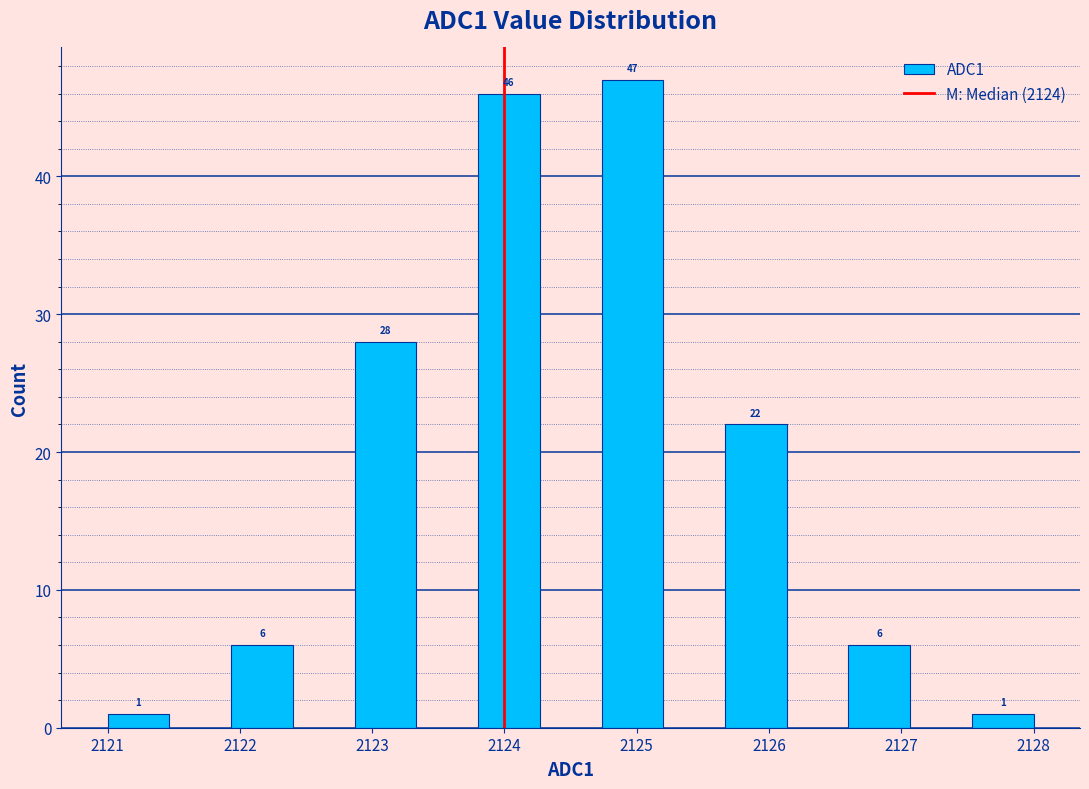

Which range on the x-axis has the tallest bar?

2124.7 to 2125.2